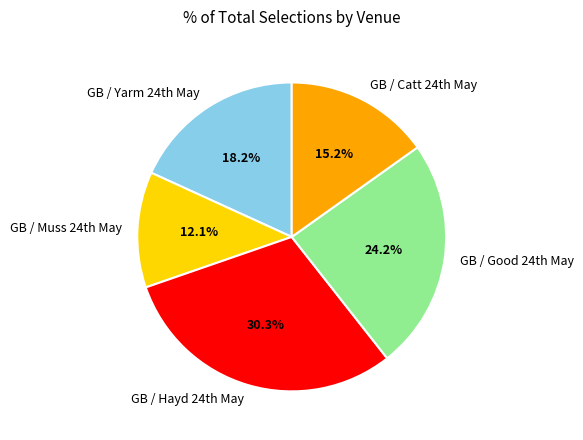

Is there any slice that represents more than half of the pie?

No